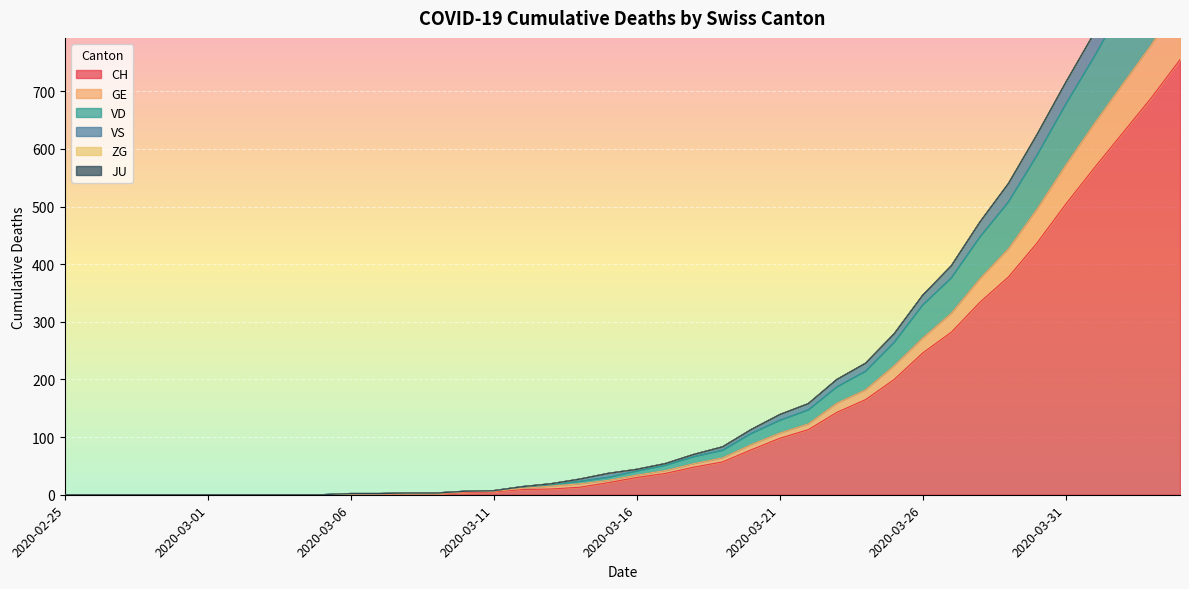

Reading left to right, extract all data points from this chart.

CH: 0	0	0	0	0	0	0	0	0	0	1	1	2	2	4	5	9	10	13	21	30	37	48	57	78	98	113	143	165	200	246	282	334	378	437	504	567	628	689	755
GE: 0	0	0	0	0	0	0	0	0	0	1	1	2	2	5	6	11	15	19	25	34	42	54	64	87	107	123	159	182	224	272	315	375	427	496	572	644	713	781	861
VD: 0	0	0	0	0	0	0	0	0	0	2	2	3	3	6	7	14	18	23	30	41	51	66	77	106	129	147	187	214	264	329	376	447	508	589	677	760	848	934	1025
VS: 0	0	0	0	0	0	0	0	0	0	2	2	3	3	6	7	14	19	27	37	44	54	70	83	113	139	158	200	228	279	346	397	472	539	624	714	800	895	985	1078